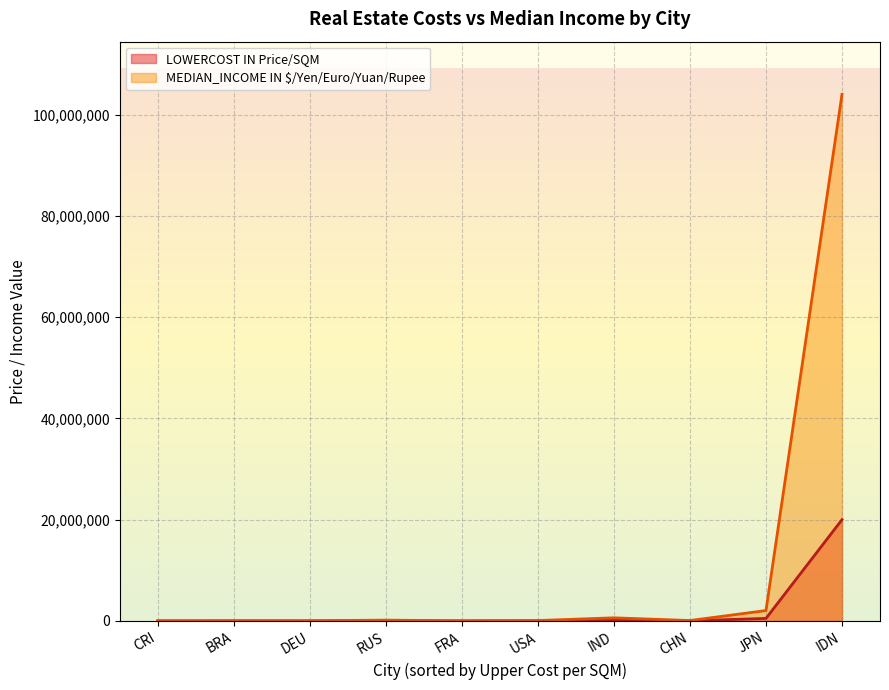

Rank the series at IDN from highest to lowest value.

MEDIAN_INCOME IN $/Yen/Euro/Yuan/Rupee, LOWERCOST IN Price/SQM